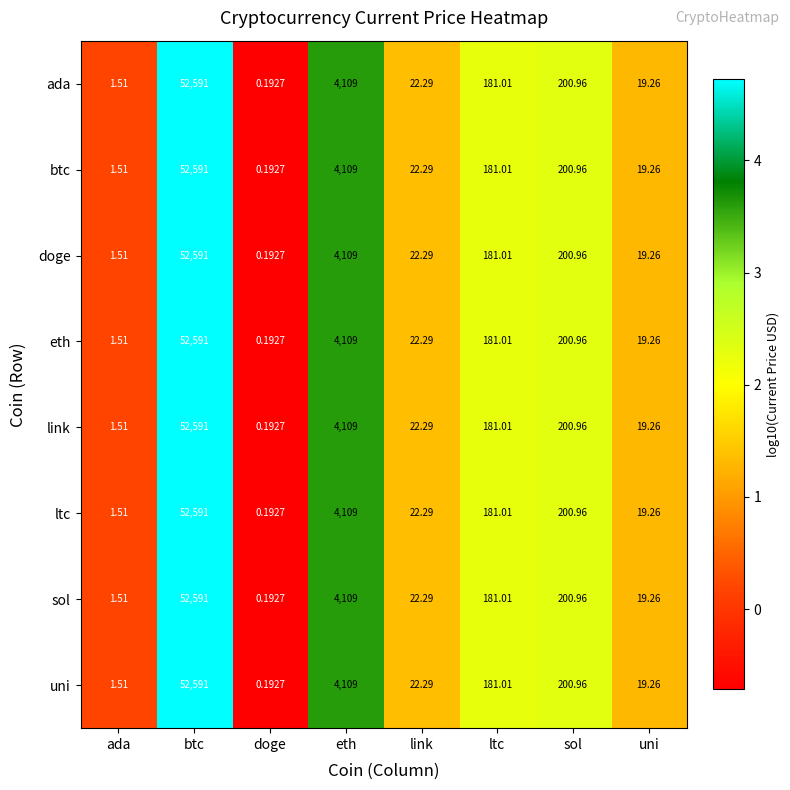

Which category has the highest value in the uni series?

btc